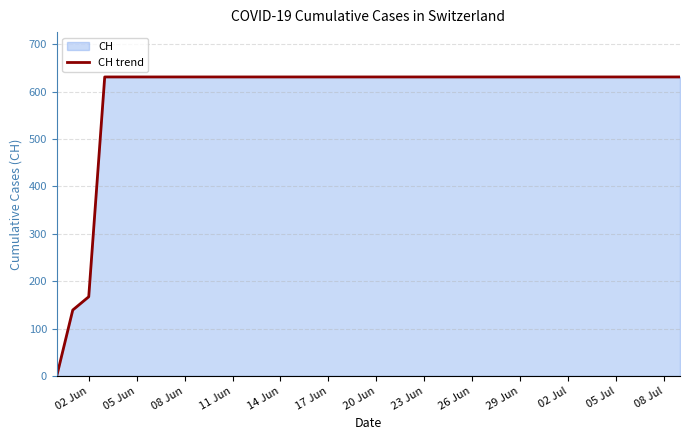

What is the label of the 7th point from the left?

20 Jun